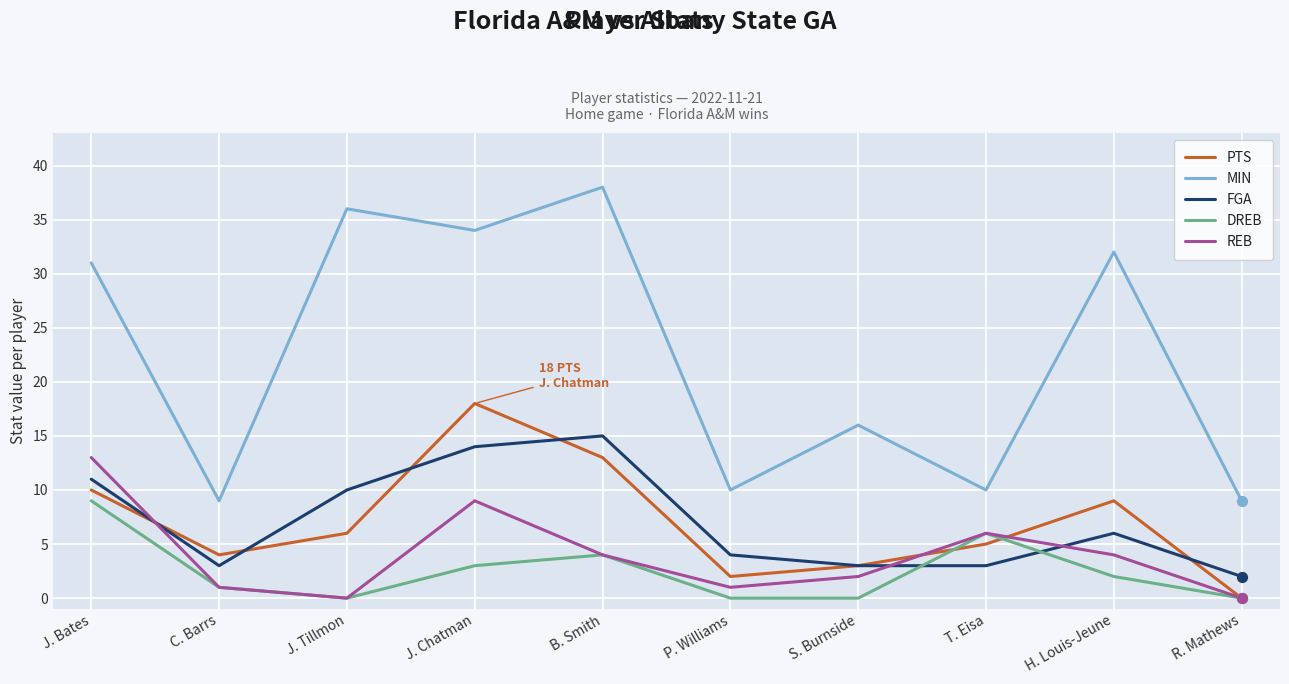

Which series has the largest total across all categories?

MIN